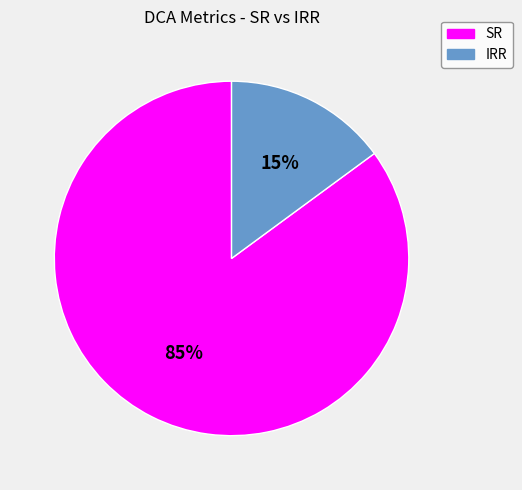

Does any single category account for the majority?

Yes